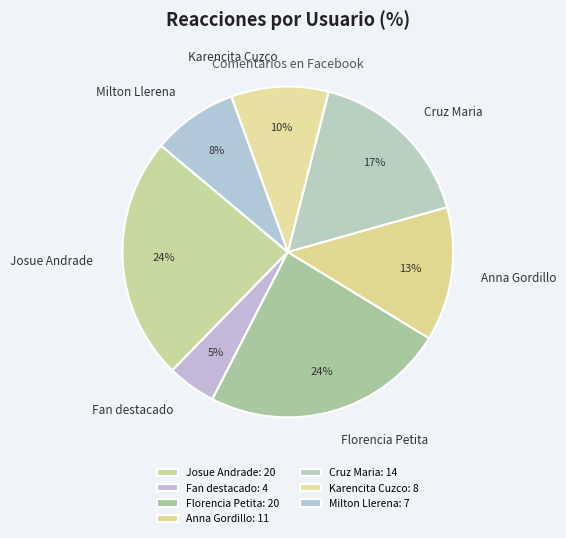

Does Josue Andrade represent more than half of the total?

No